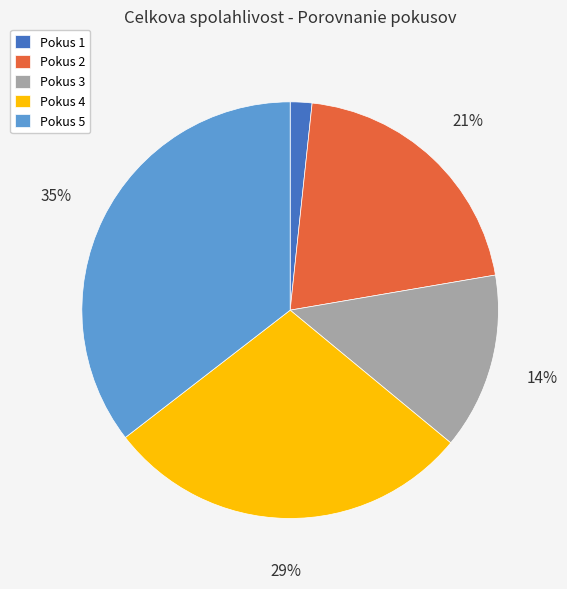

Is Pokus 2 the majority of the pie?

No